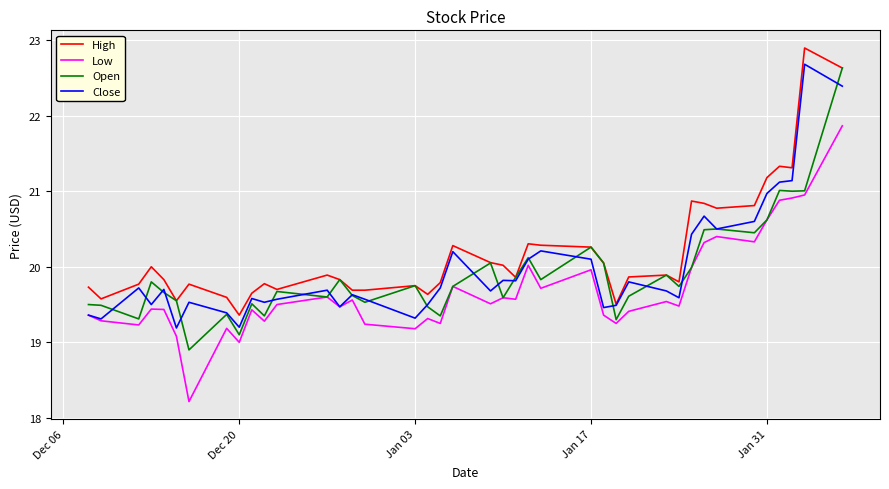

What is the smallest value displayed?

18.2